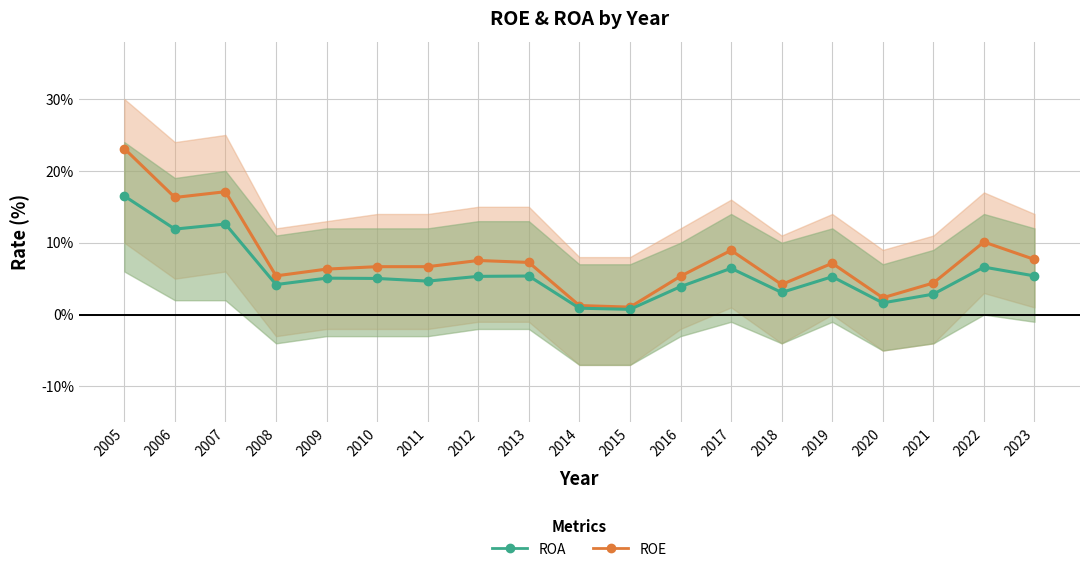

What is the difference between the highest and lowest values at 2010?

1.6